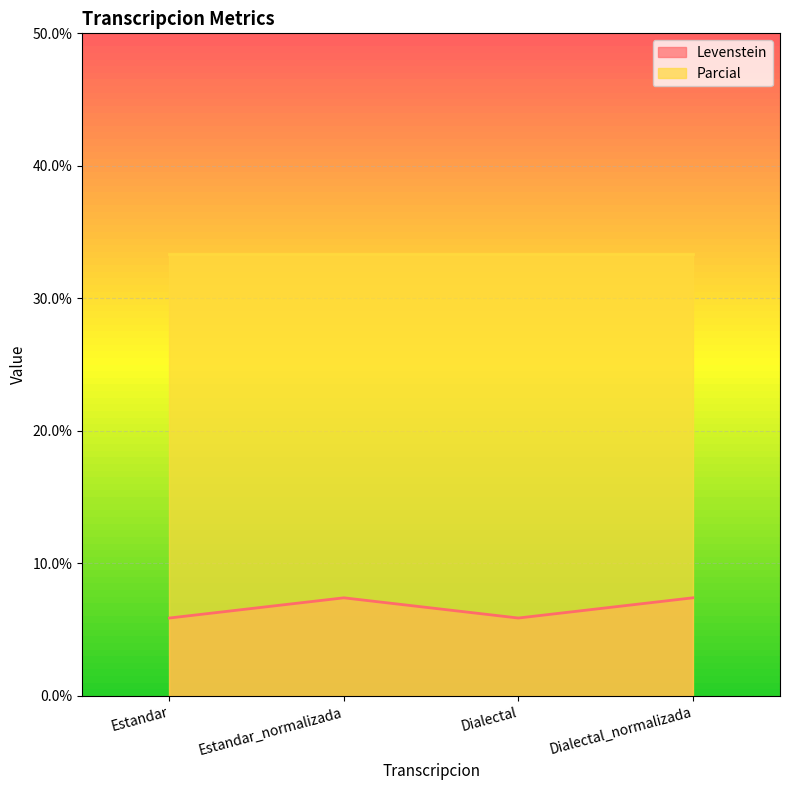

At which label is the value closest to 6?

Estandar